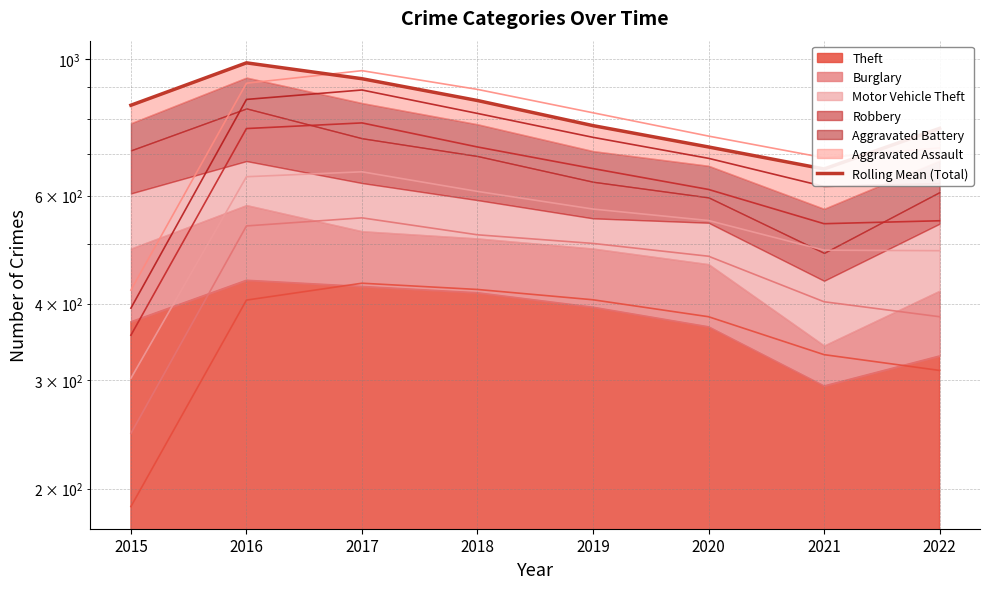

Between 2020 and 2017, which is larger?

2017